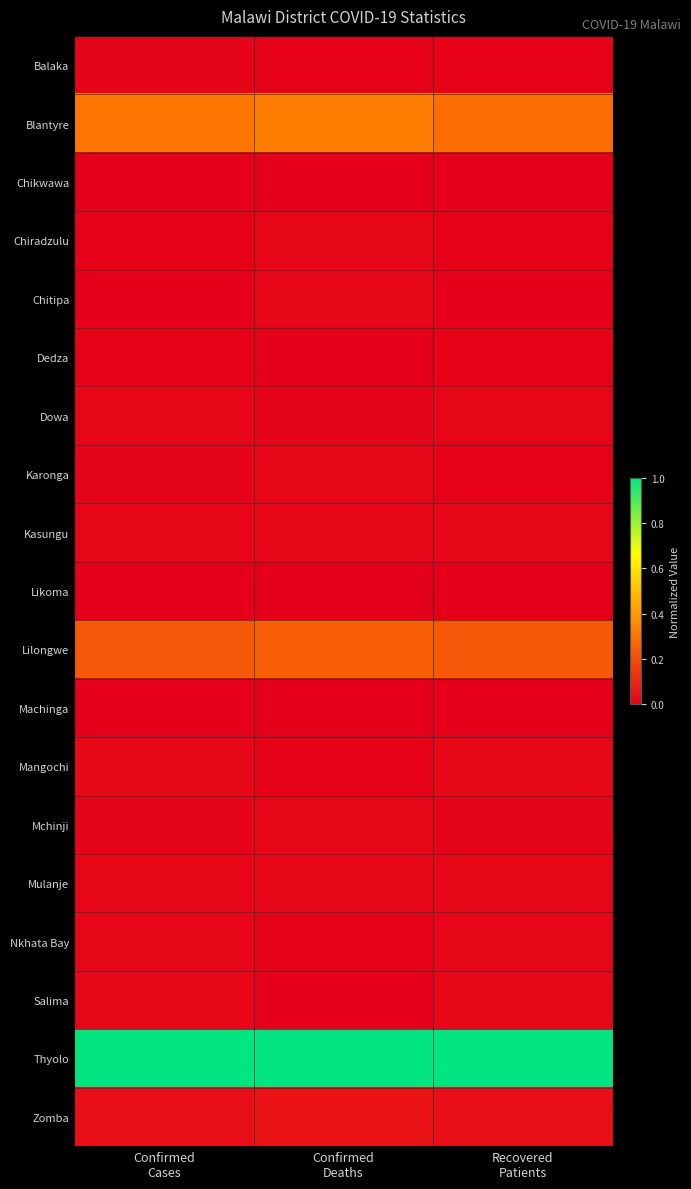

How many distinct data groups are displayed?

19